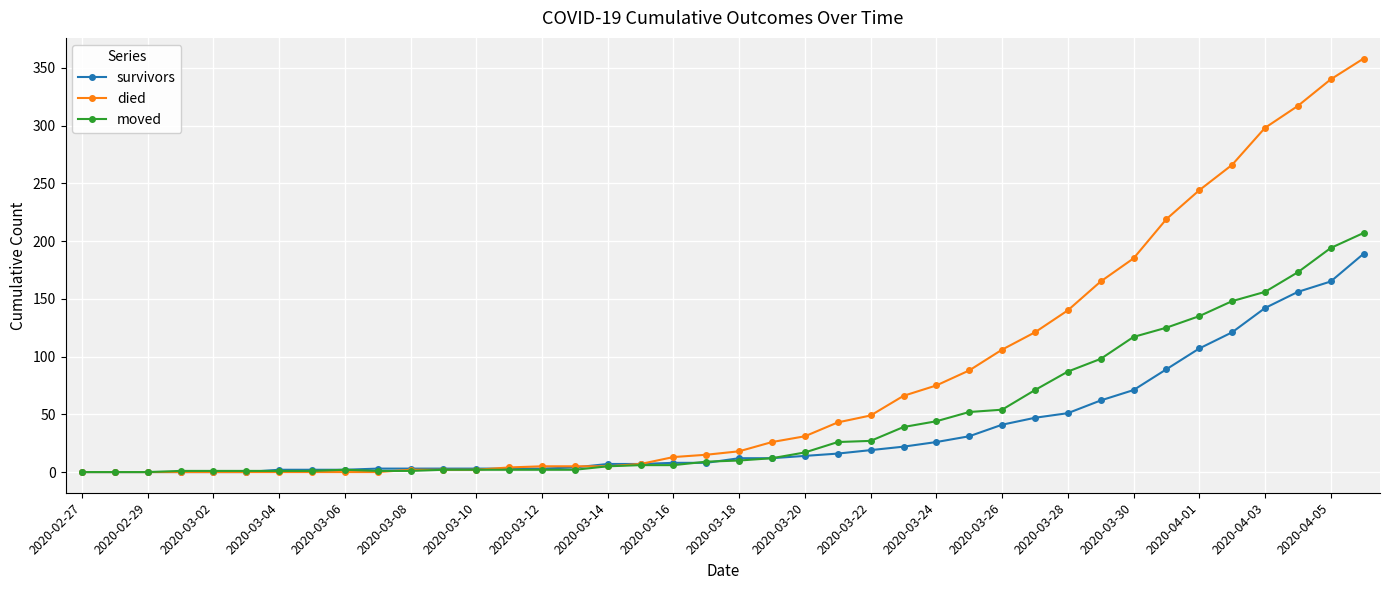

At how many categories does at least one series exceed 251?

5